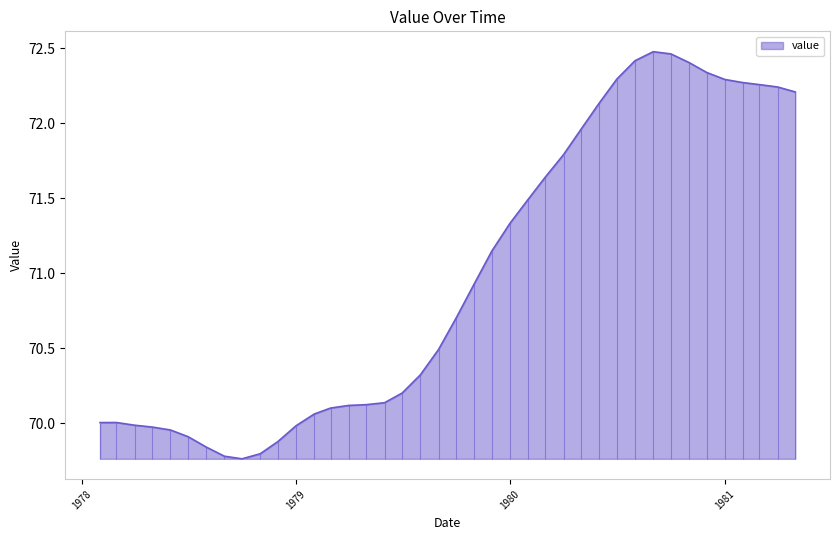

Reading left to right, what are all the values shown in this chart?

70.0	70.0	70.0	70.0	70.0	69.9	69.8	69.8	69.8	69.8	69.9	70.0	70.1	70.1	70.1	70.1	70.1	70.2	70.3	70.5	70.7	70.9	71.1	71.3	71.5	71.6	71.8	72.0	72.1	72.3	72.4	72.5	72.5	72.4	72.3	72.3	72.3	72.3	72.2	72.2